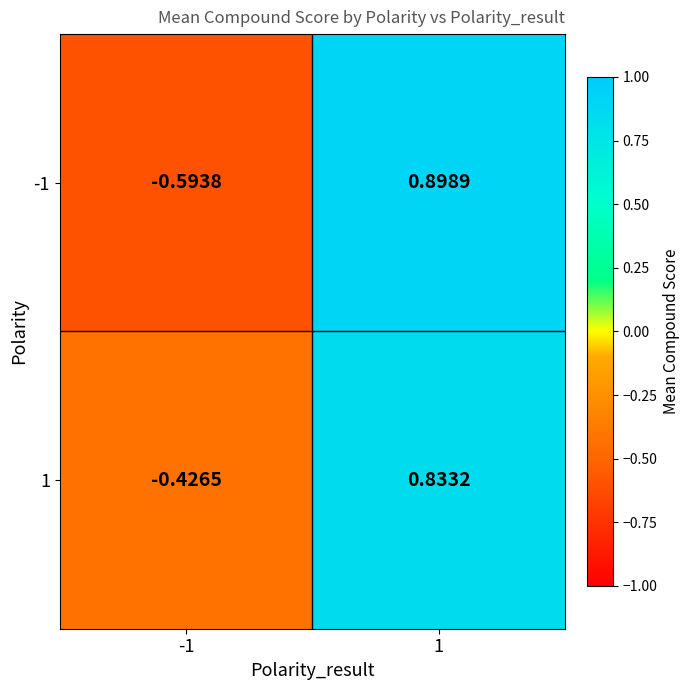

Is the value of 1 at -1 greater than the value of -1 at 1?

No